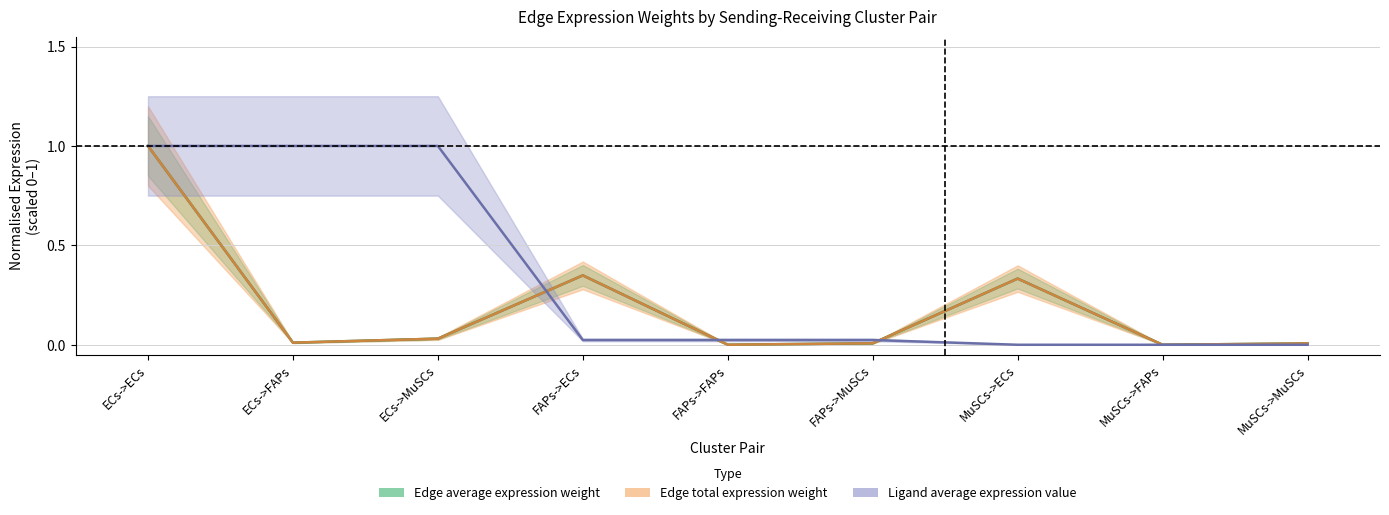

The value of Edge average expression weight at MuSCs->ECs is 0.3. True or false?

True